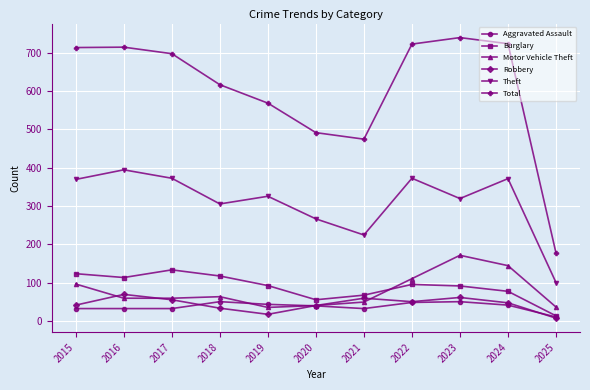

True or false: Aggravated Assault and Total cross at least once.

False